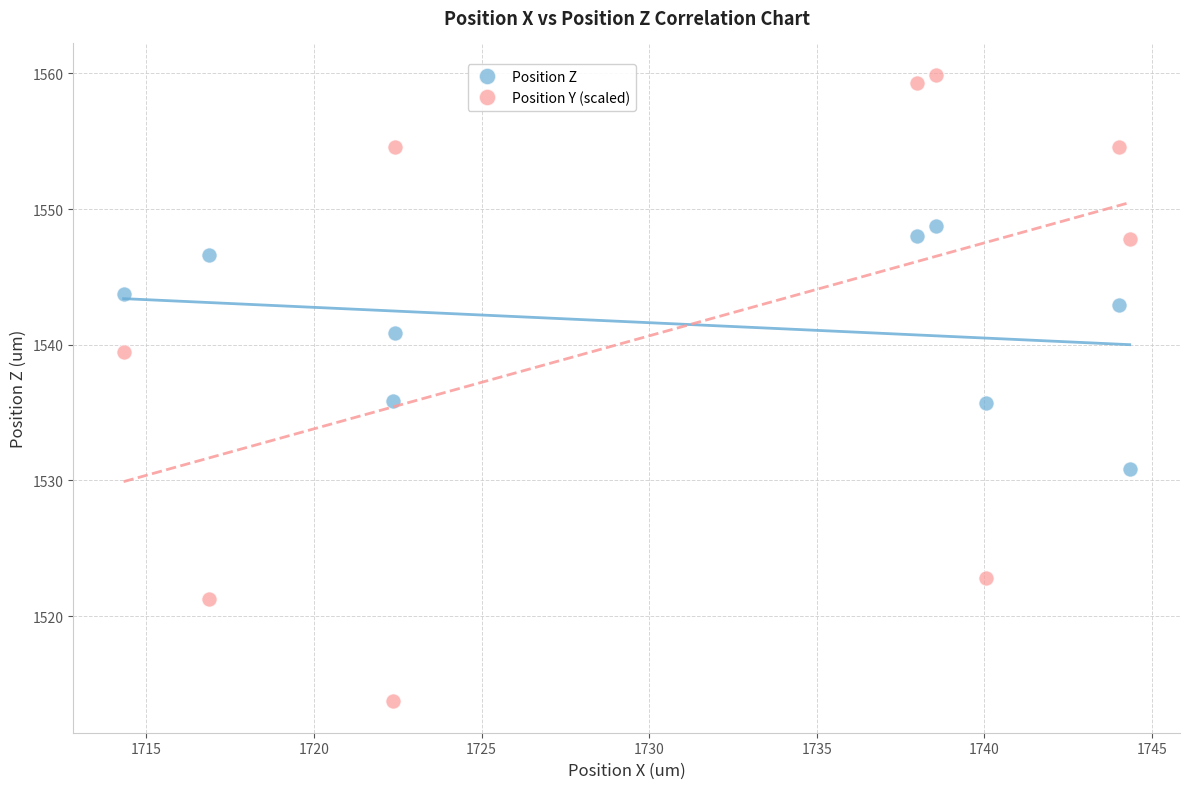

Which series reaches the maximum Y coordinate?

Position Y (scaled)